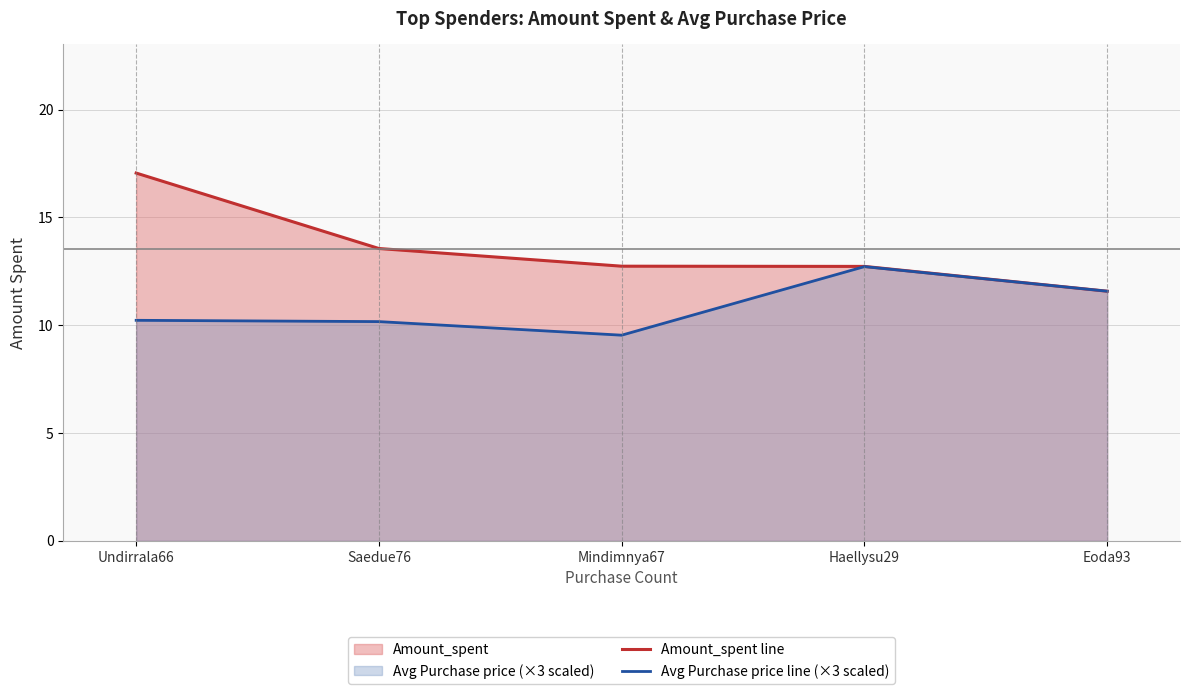

Which series has the largest total across all categories?

Amount_spent line